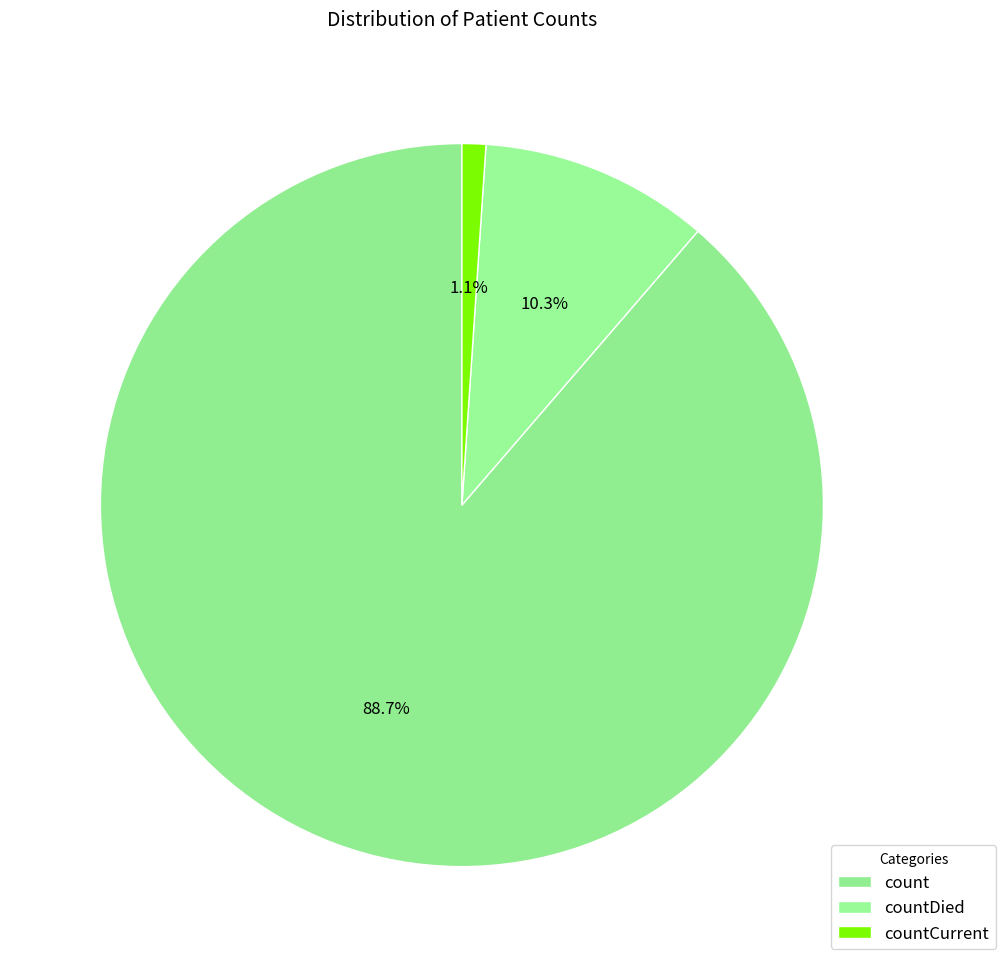

Count the number of slices in the pie.

3